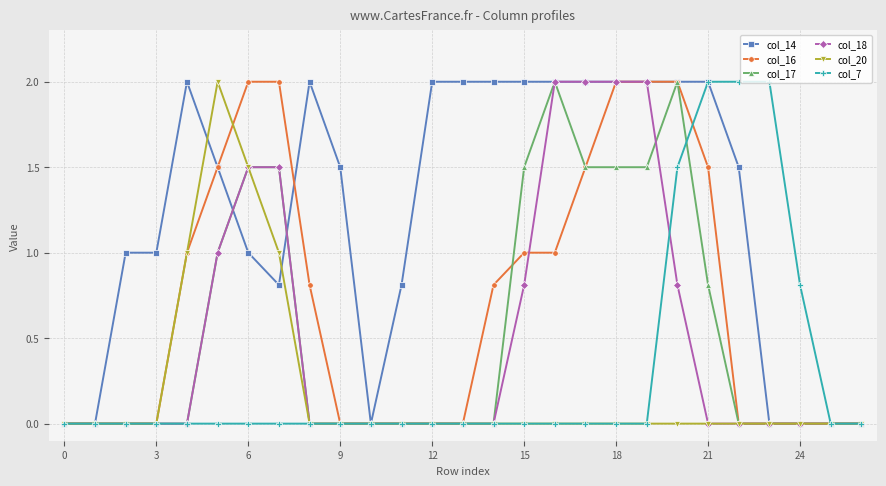

Reading left to right, what are all the values shown in this chart?

col_14: 0.0	0.0	1.0	1.0	2.0	1.5	1.0	0.8	2.0	1.5	0.0	0.8	2.0	2.0	2.0	2.0	2.0	2.0	2.0	2.0	2.0	2.0	1.5	0.0	0.0	0.0	0.0
col_16: 0.0	0.0	0.0	0.0	1.0	1.5	2.0	2.0	0.8	0.0	0.0	0.0	0.0	0.0	0.8	1.0	1.0	1.5	2.0	2.0	2.0	1.5	0.0	0.0	0.0	0.0	0.0
col_17: 0.0	0.0	0.0	0.0	0.0	1.0	1.5	1.5	0.0	0.0	0.0	0.0	0.0	0.0	0.0	1.5	2.0	1.5	1.5	1.5	2.0	0.8	0.0	0.0	0.0	0.0	0.0
col_18: 0.0	0.0	0.0	0.0	0.0	1.0	1.5	1.5	0.0	0.0	0.0	0.0	0.0	0.0	0.0	0.8	2.0	2.0	2.0	2.0	0.8	0.0	0.0	0.0	0.0	0.0	0.0
col_20: 0.0	0.0	0.0	0.0	1.0	2.0	1.5	1.0	0.0	0.0	0.0	0.0	0.0	0.0	0.0	0.0	0.0	0.0	0.0	0.0	0.0	0.0	0.0	0.0	0.0	0.0	0.0
col_7: 0.0	0.0	0.0	0.0	0.0	0.0	0.0	0.0	0.0	0.0	0.0	0.0	0.0	0.0	0.0	0.0	0.0	0.0	0.0	0.0	1.5	2.0	2.0	2.0	0.8	0.0	0.0